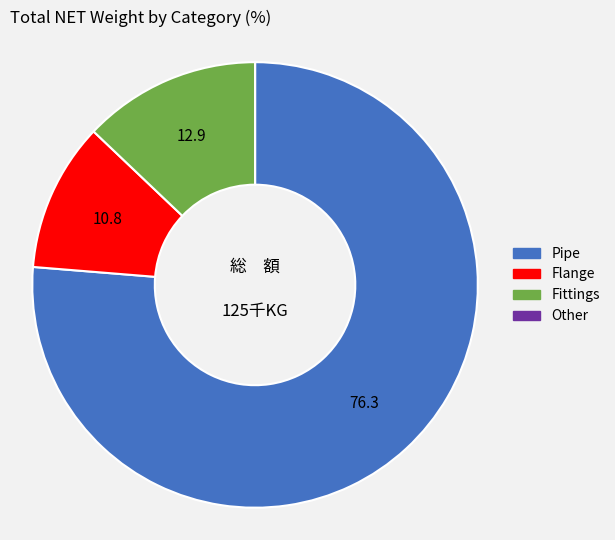

The Flange slice represents 19% of the pie. True or false?

False